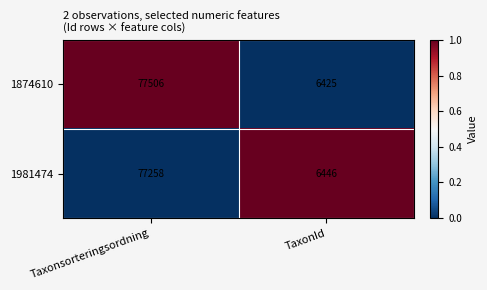

Reading left to right, list all the values displayed in this chart.

1874610: 77506	6425
1981474: 77258	6446